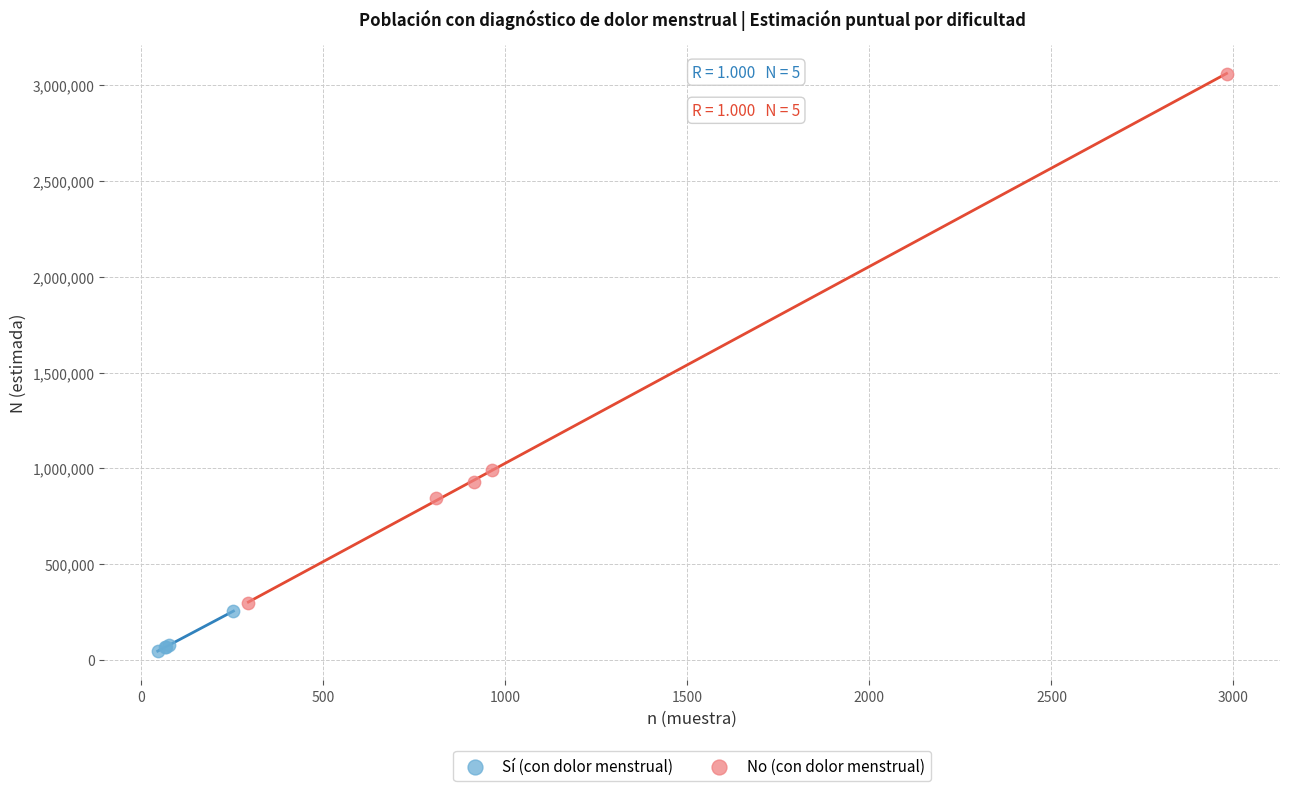

Which series contains the lowest Y value?

Sí (con dolor menstrual)